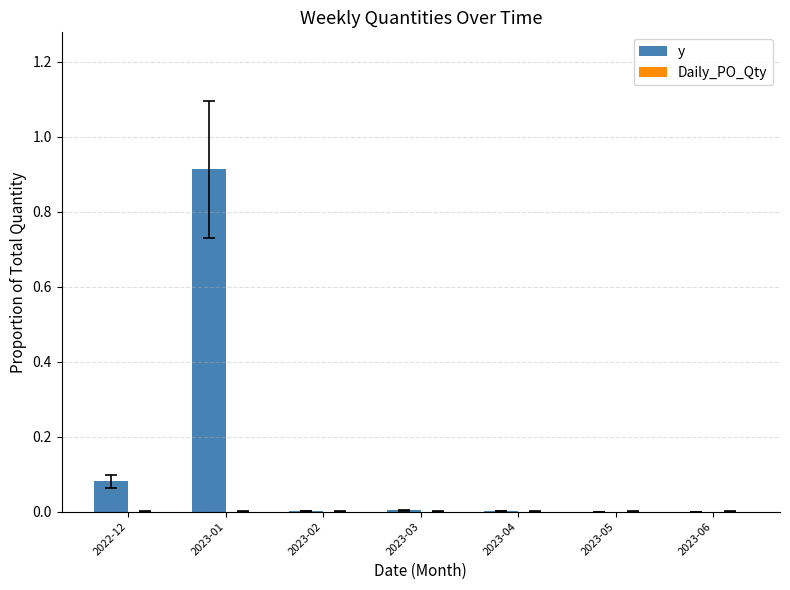

What is the change in value from 2023-01 to 2023-06?

-0.9